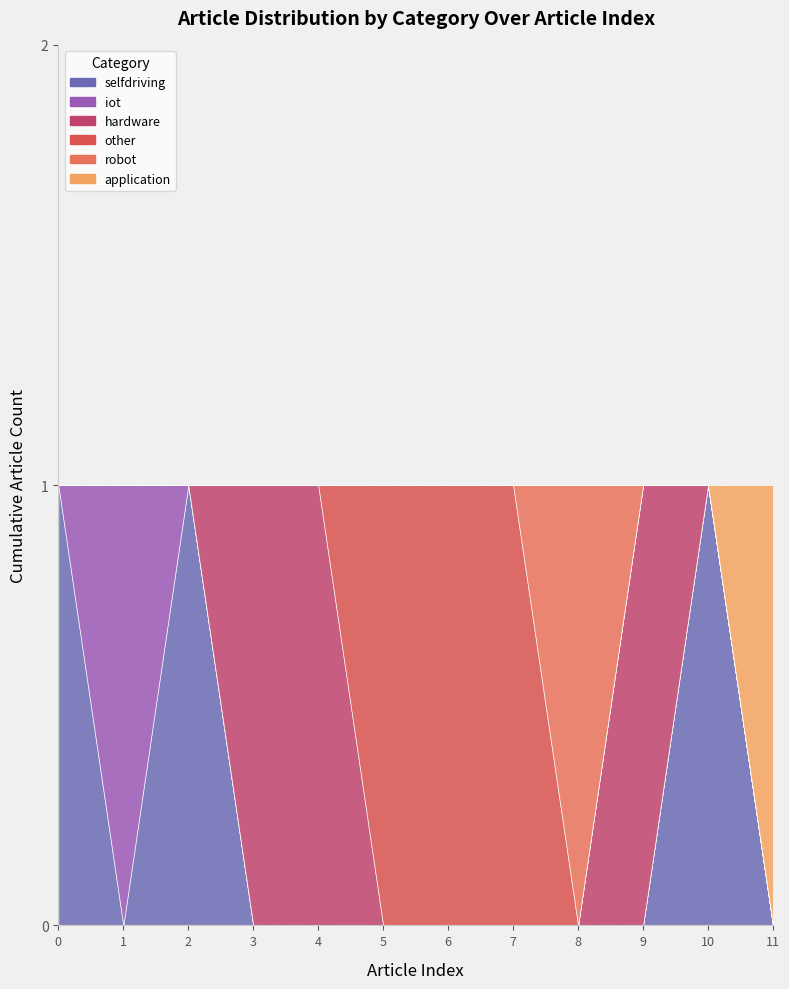

True or false: selfdriving and robot cross at least once.

False